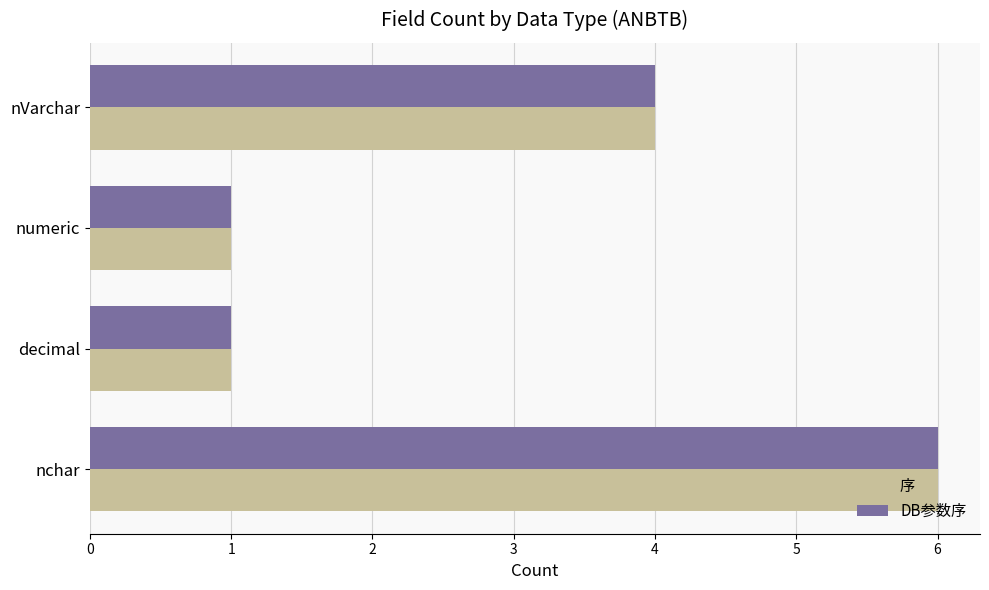

Is it true that 序 equals 1 at nVarchar?

False